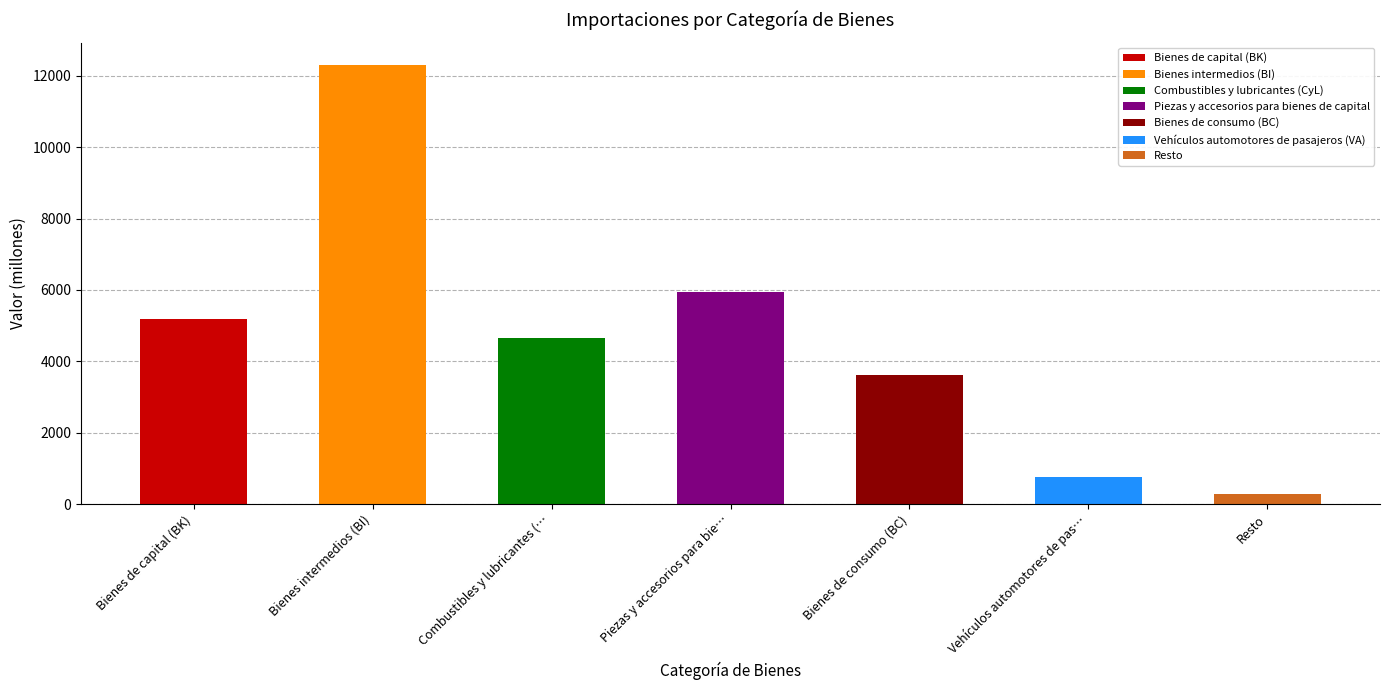

What is the change in value from Bienes de capital (BK) to Resto?

-4914